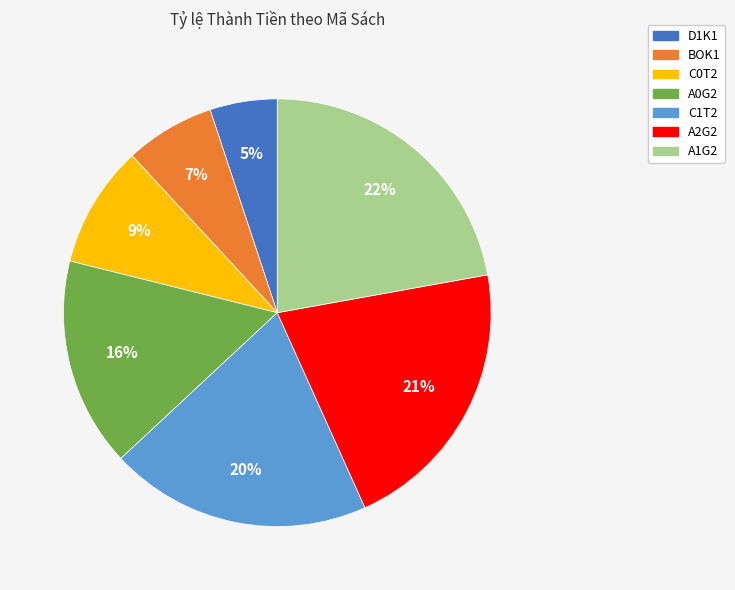

The C1T2 slice represents 20% of the pie. True or false?

True